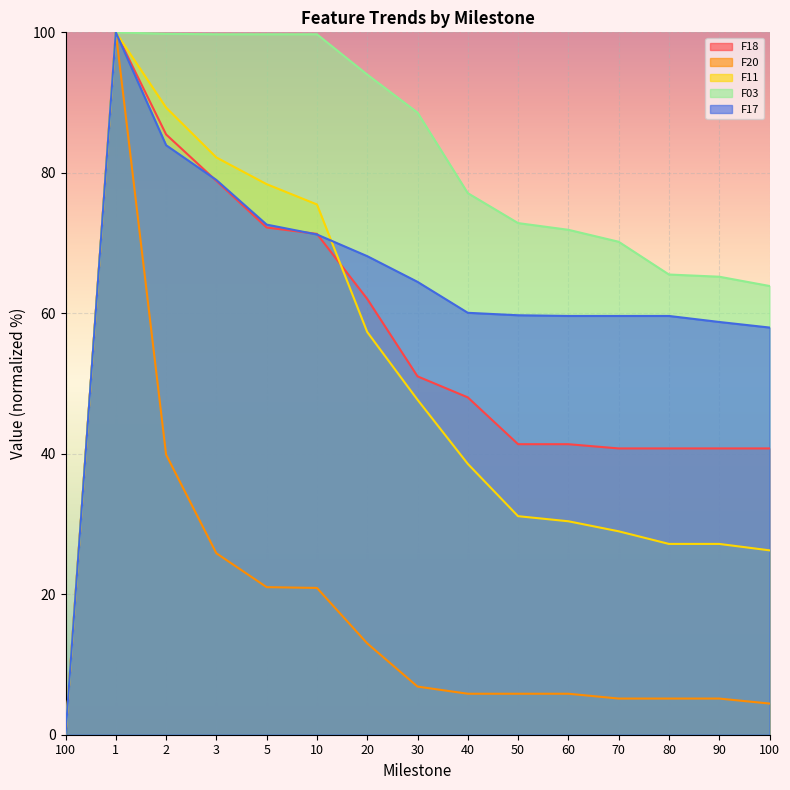

What is the label of the 15th point from the left?

100